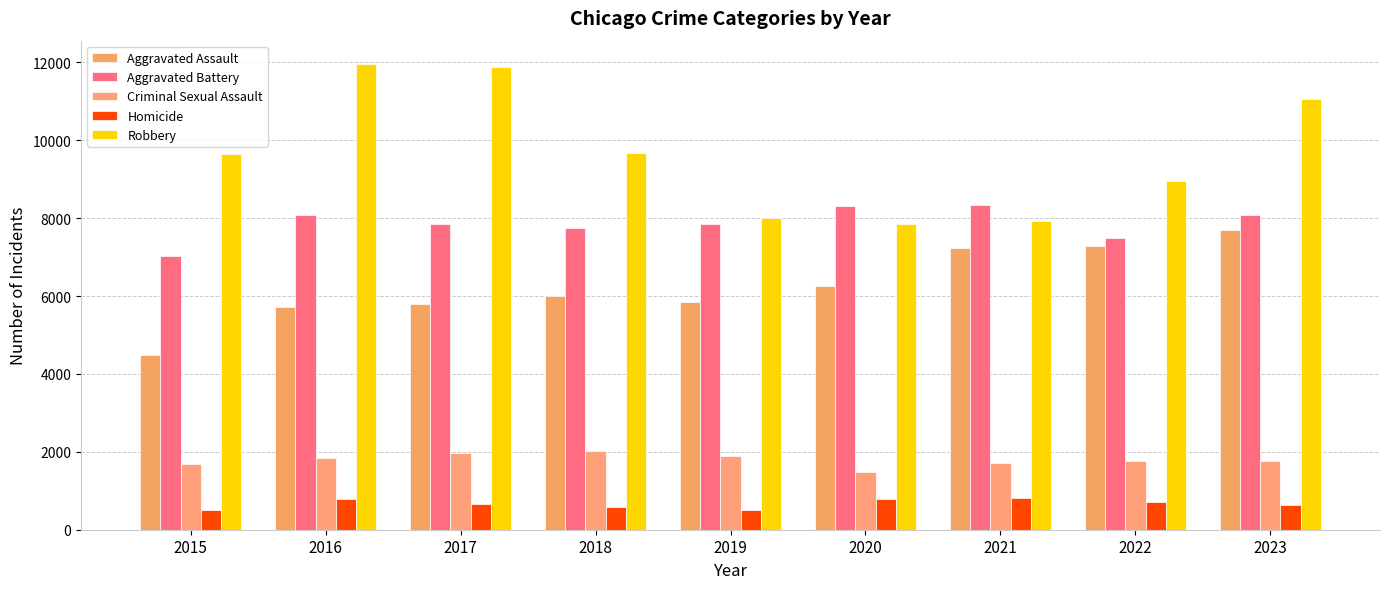

Which label corresponds to the largest value in the chart?

2016